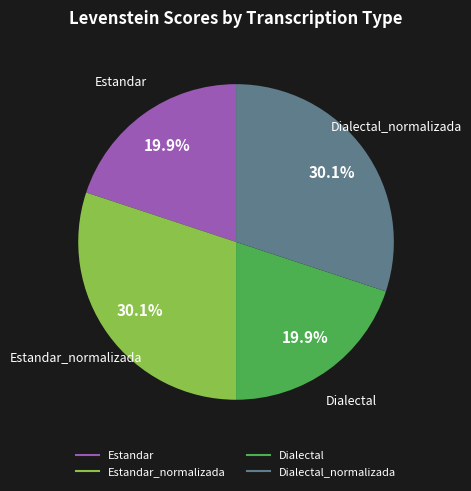

To the nearest percent, what is the difference between the largest and smallest slice percentages?

10%